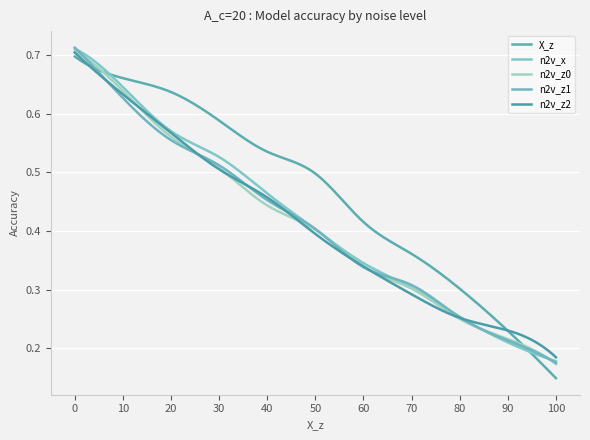

How many lines are shown in the chart?

5